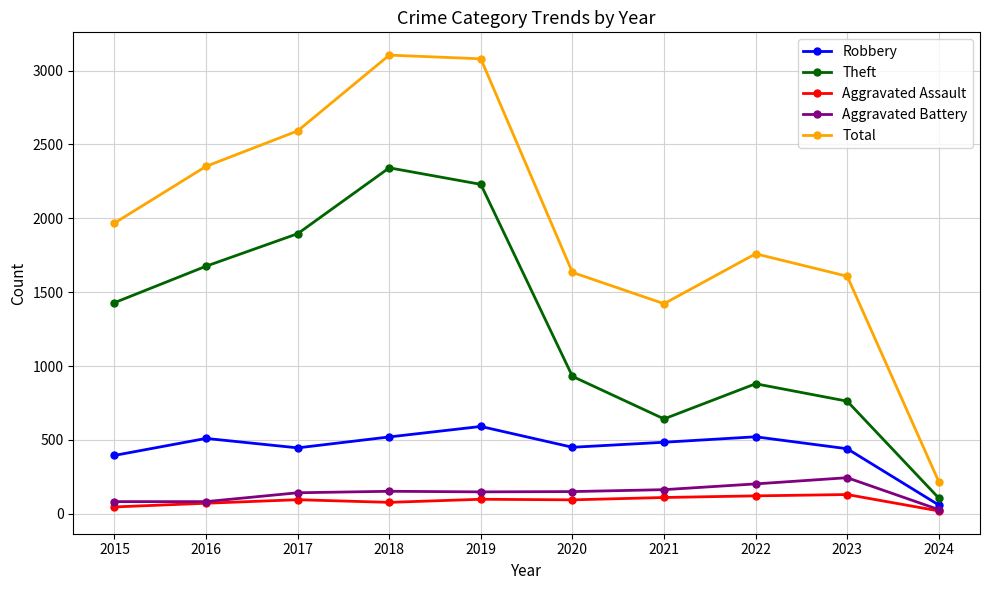

What is the greatest value displayed?

3105